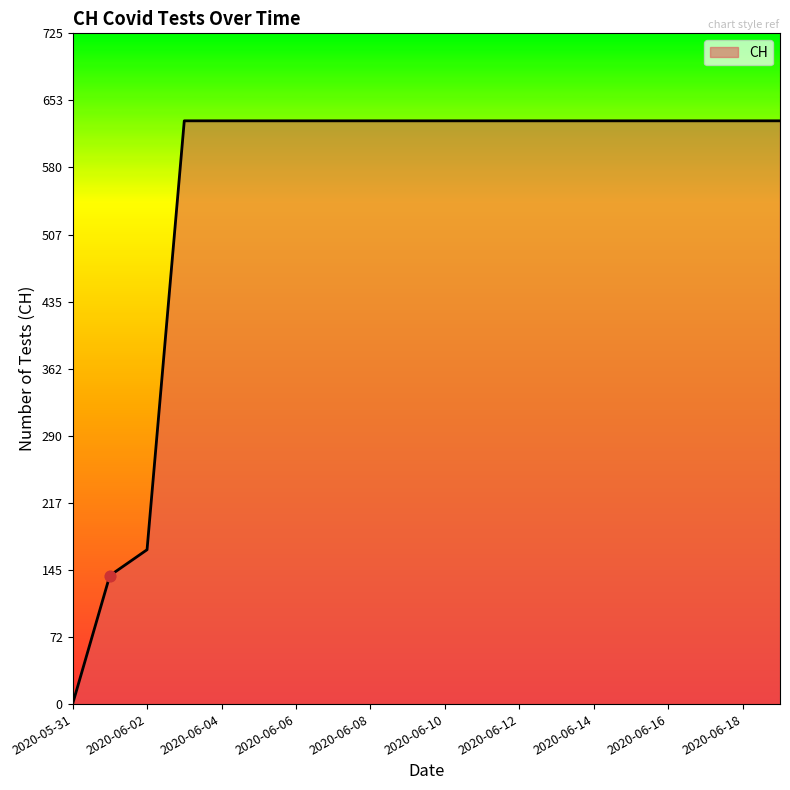

What is the maximum value shown in the chart?

631